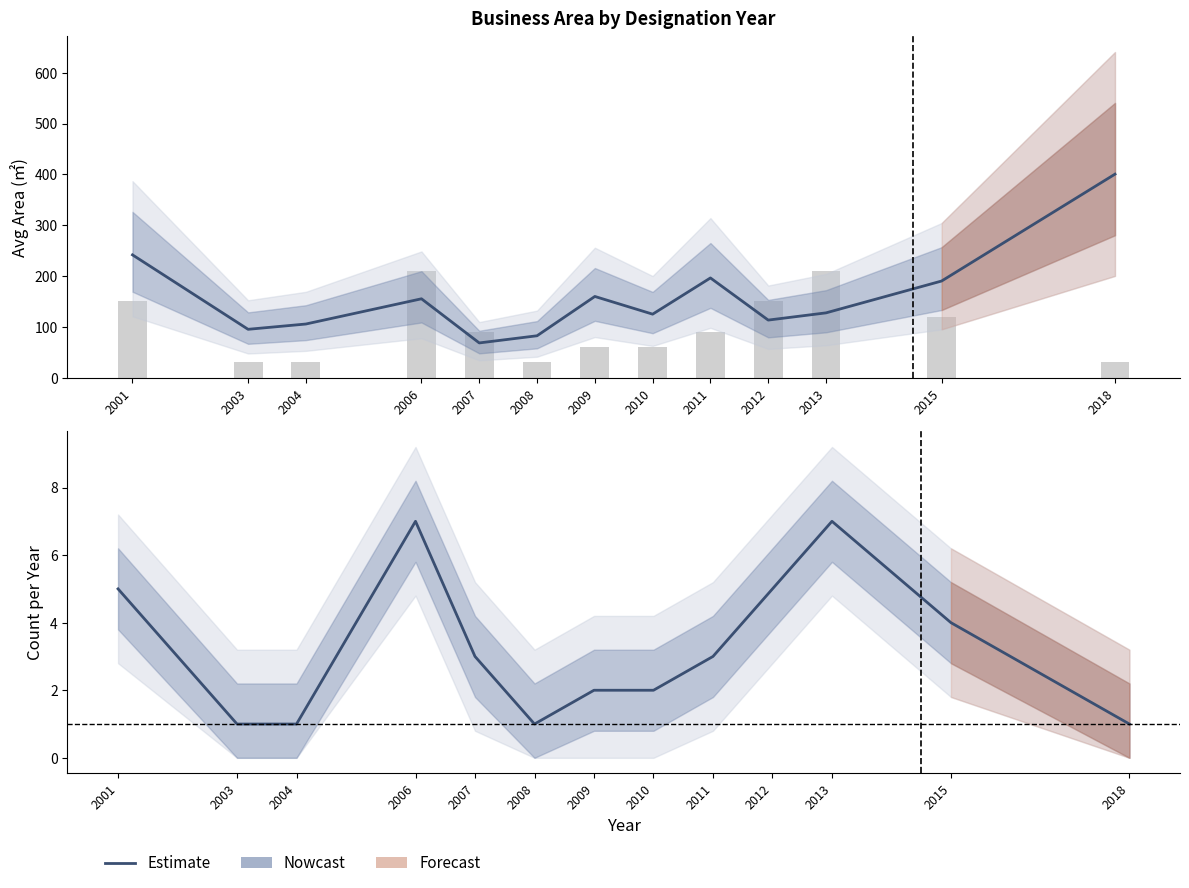

What is the total value across all series at 2015?

194.2